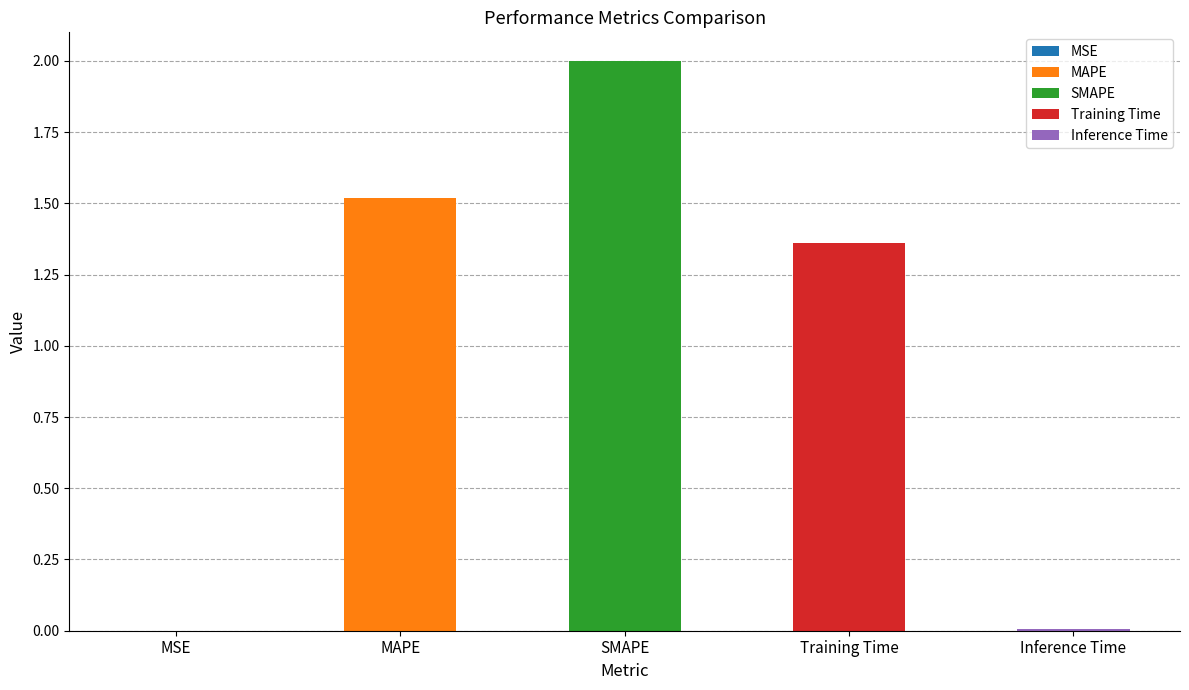

Reading right to left, list all the values displayed in this chart.

0.0	1.4	2.0	1.5	0.0